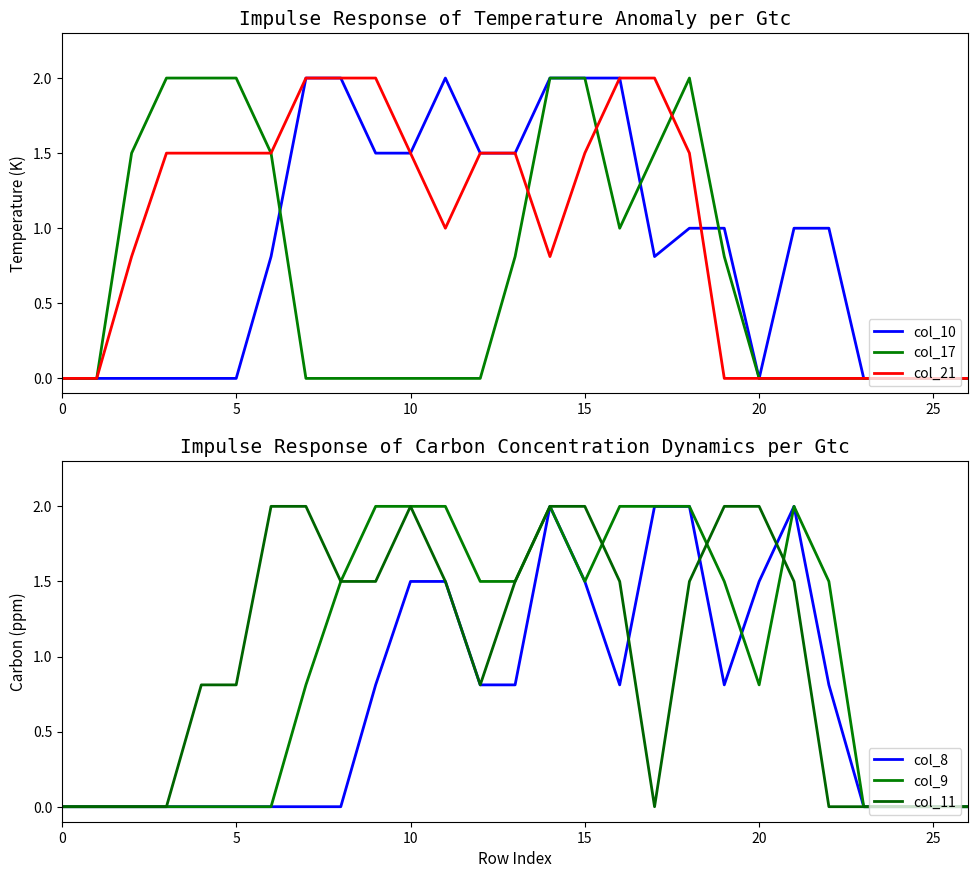

How many values in col_17 are above zero?

12